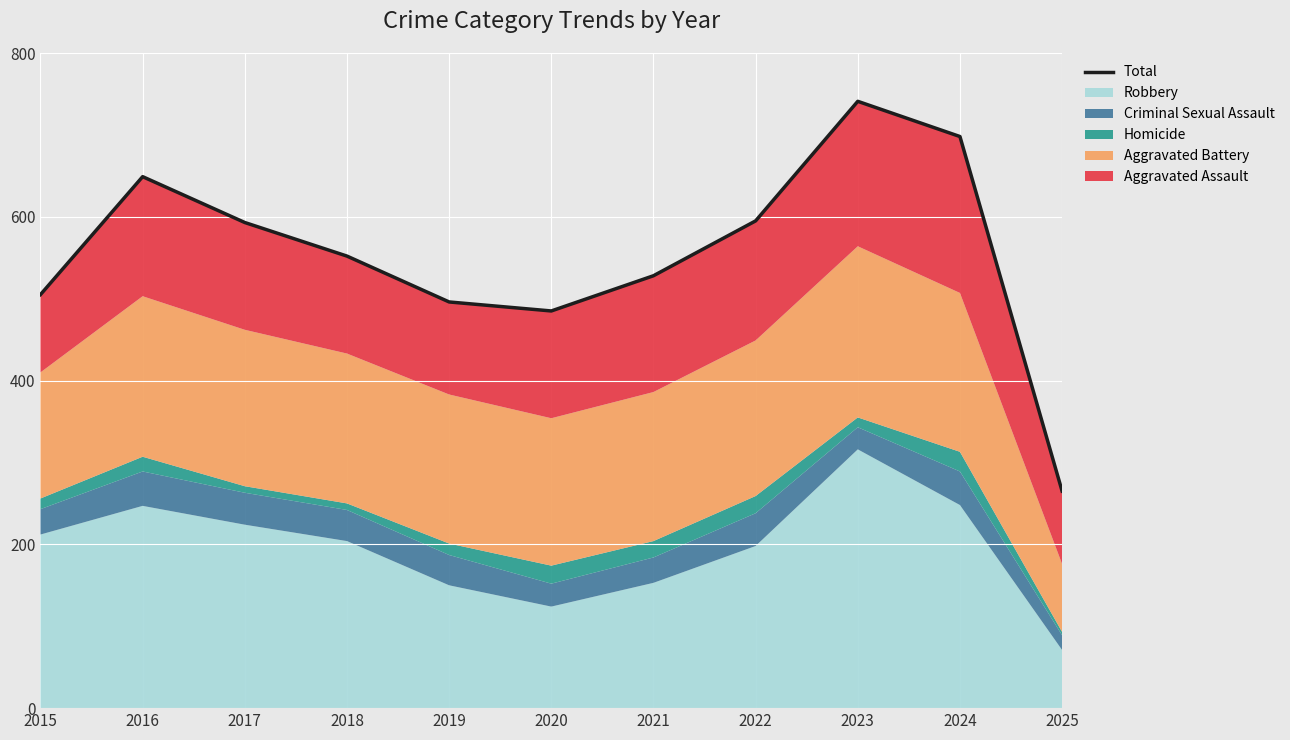

Where is the first local minimum?

2020